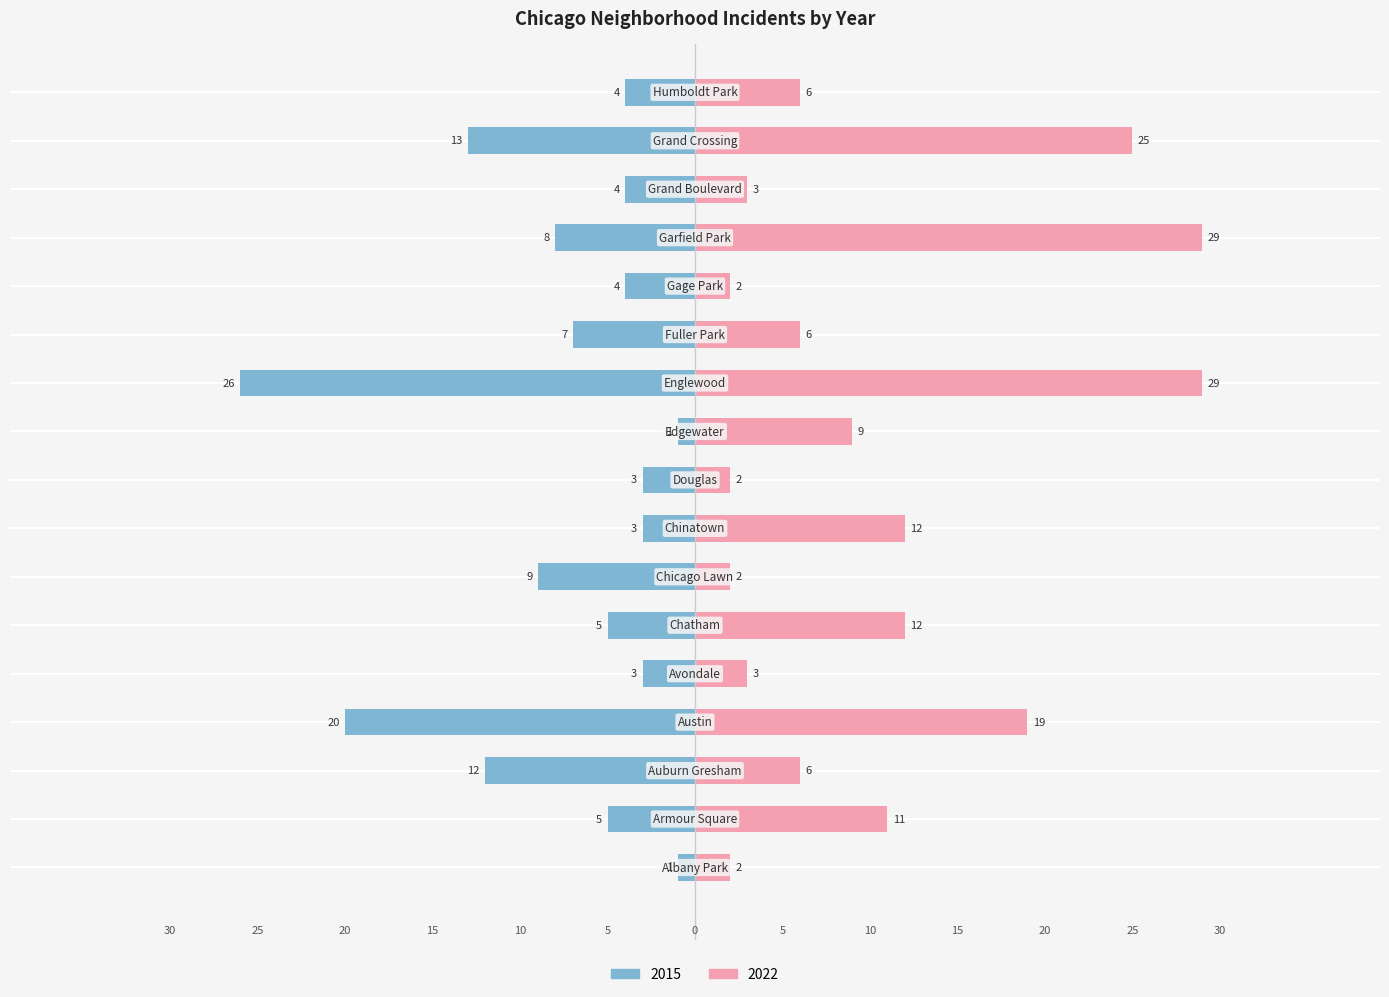

True or false: 2022 has a value of 29 at Garfield Park.

True